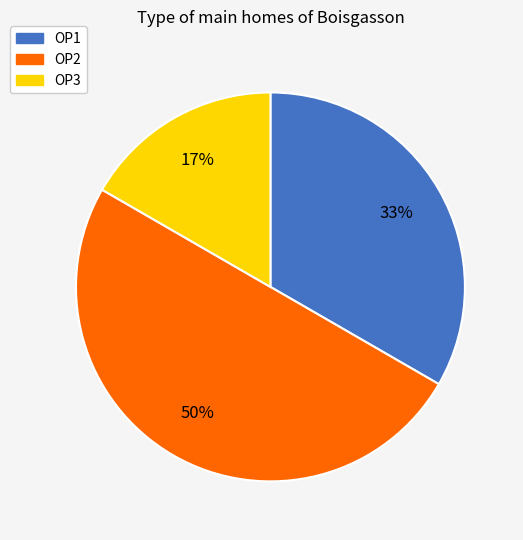

How many segments does this pie chart have?

3